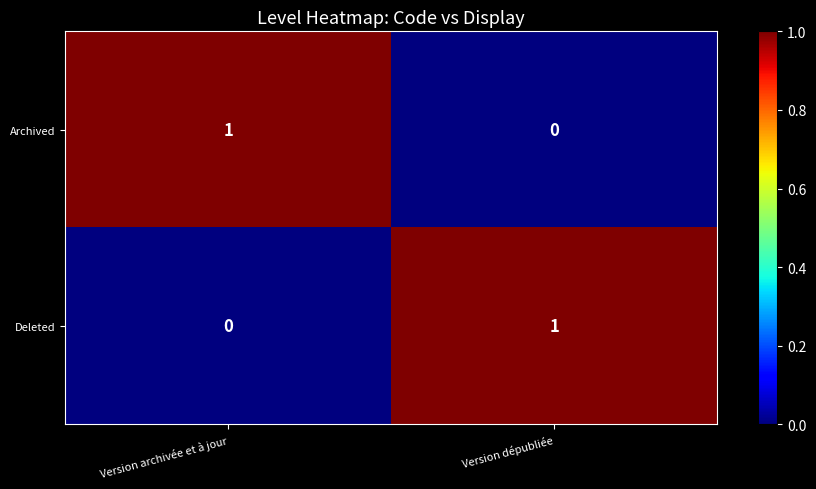

The Deleted series shows 1 at Version dépubliée. True or false?

True